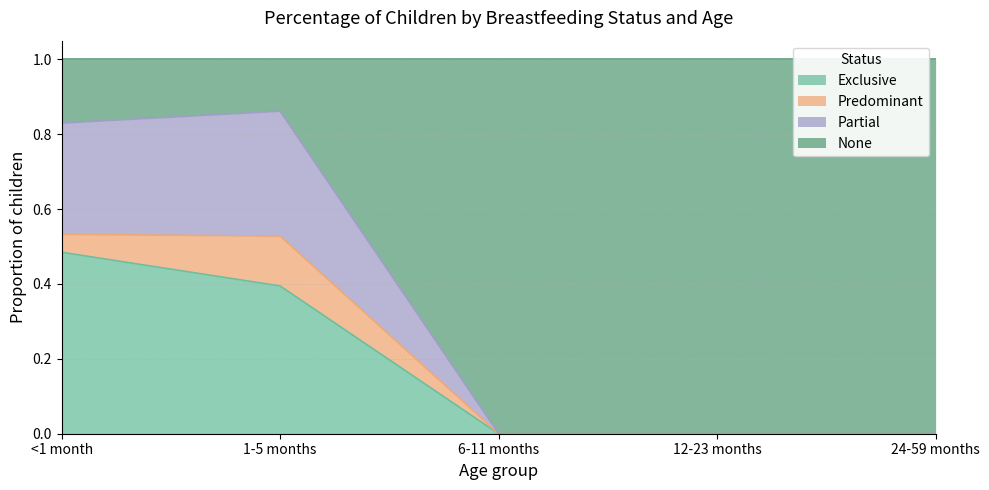

What is the total value across all series at 12-23 months?

1.0